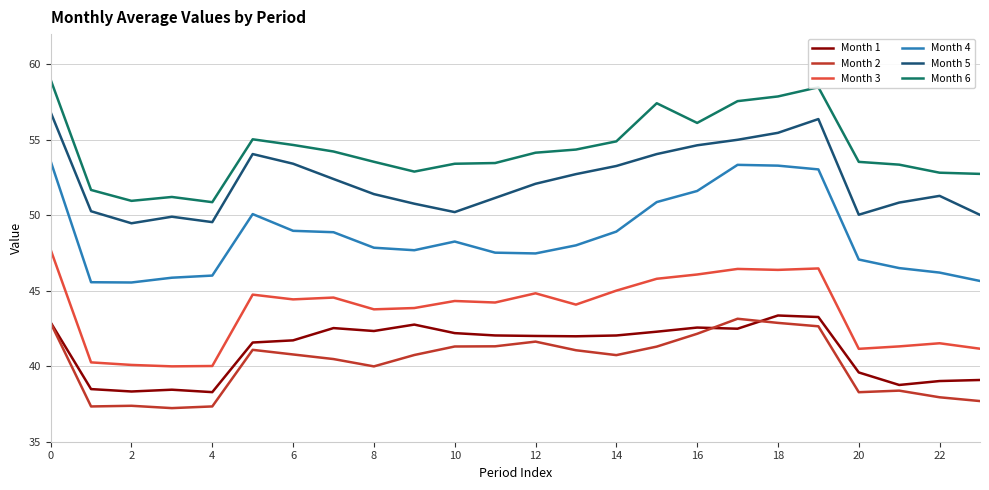

What is the maximum value for Month 1?

43.4